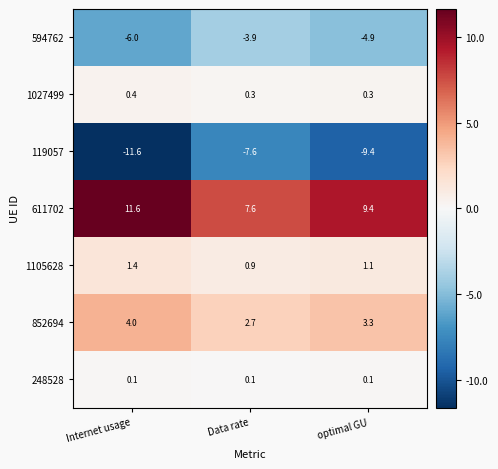

At which category is the sum across all series the highest?

Data rate